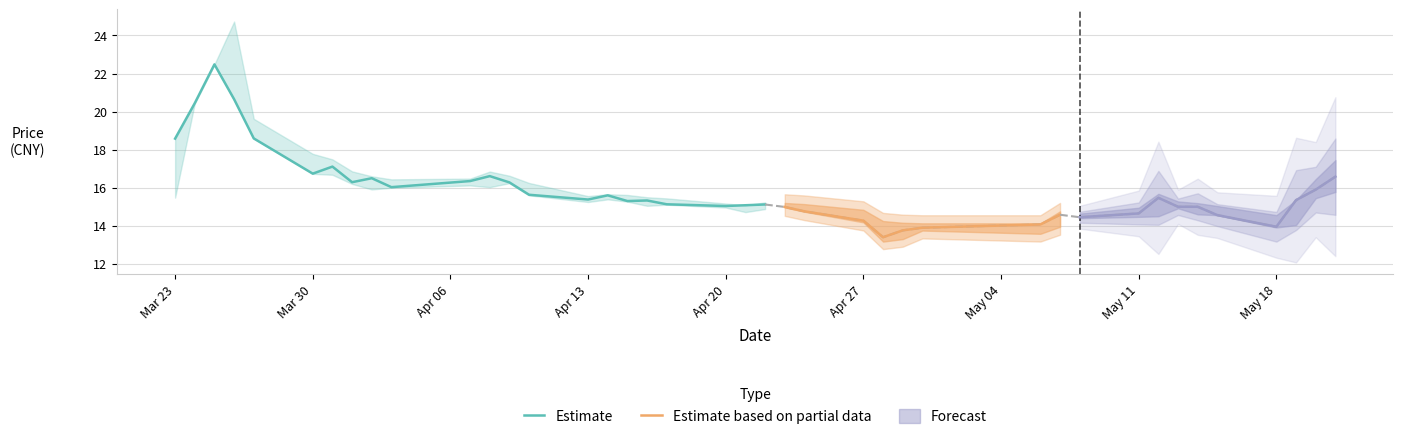

True or false: low and close intersect in this chart.

False